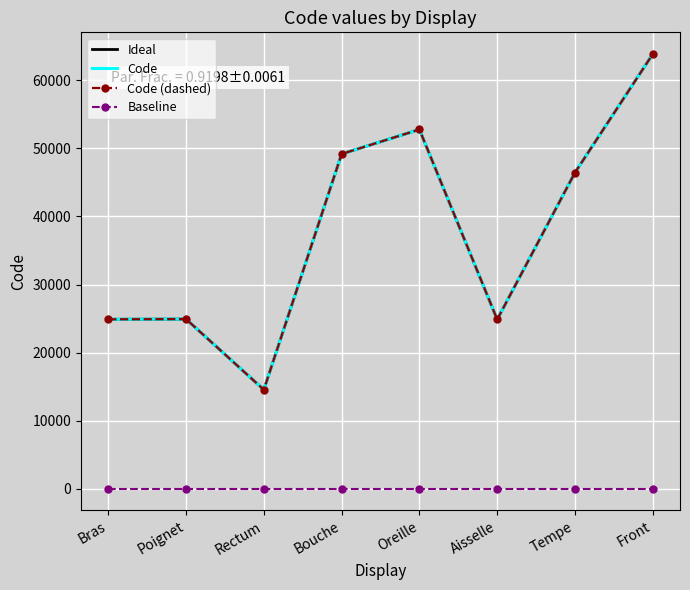

True or false: Baseline and Ideal cross at least once.

False